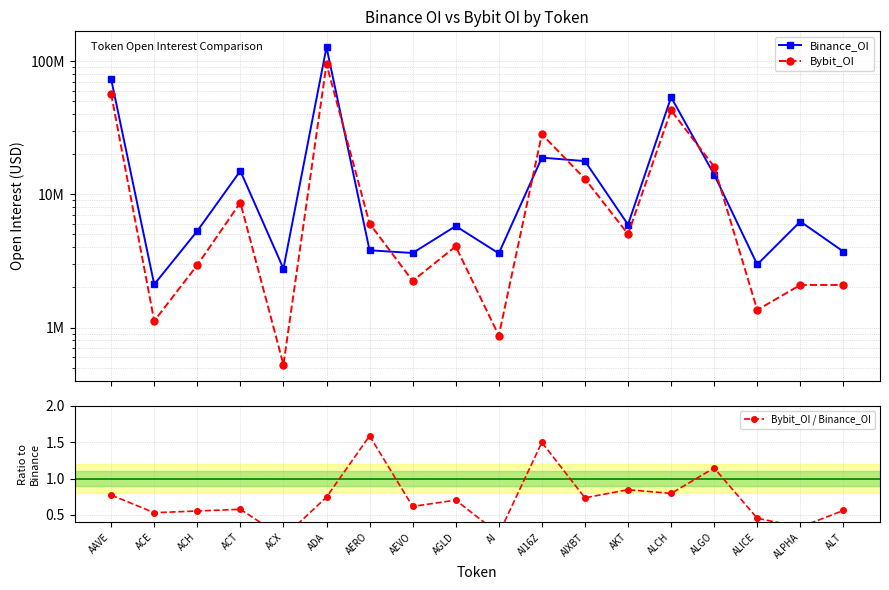

What value does the Bybit_OI / Binance_OI series have at AGLD?

0.7